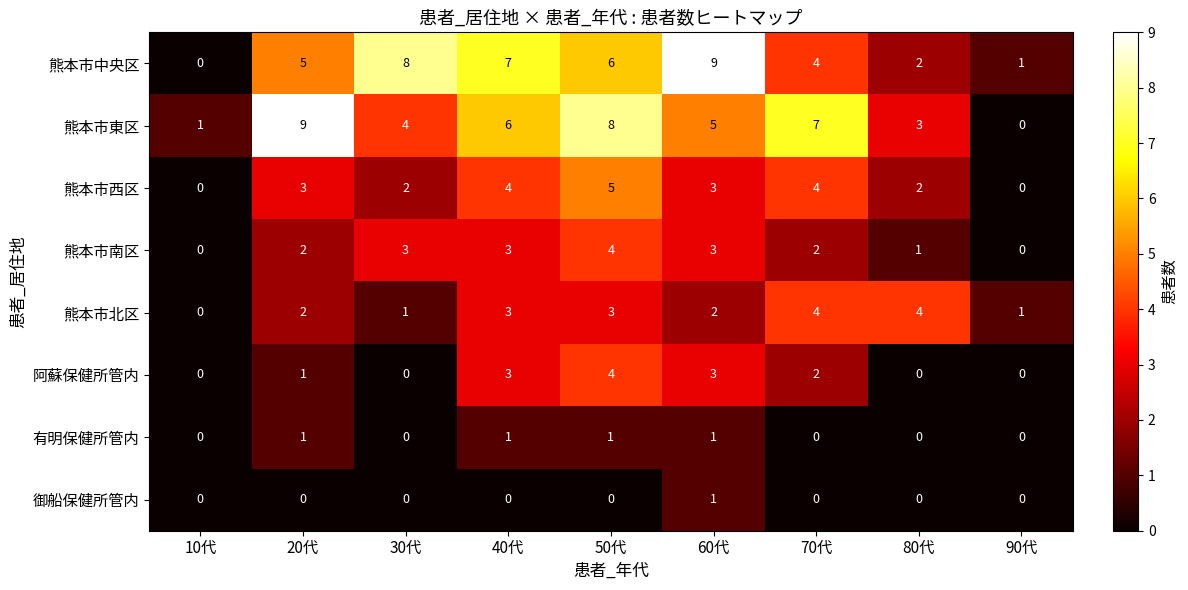

Rank the categories by 熊本市東区 value from highest to lowest.

20代, 50代, 70代, 40代, 60代, 30代, 80代, 10代, 90代